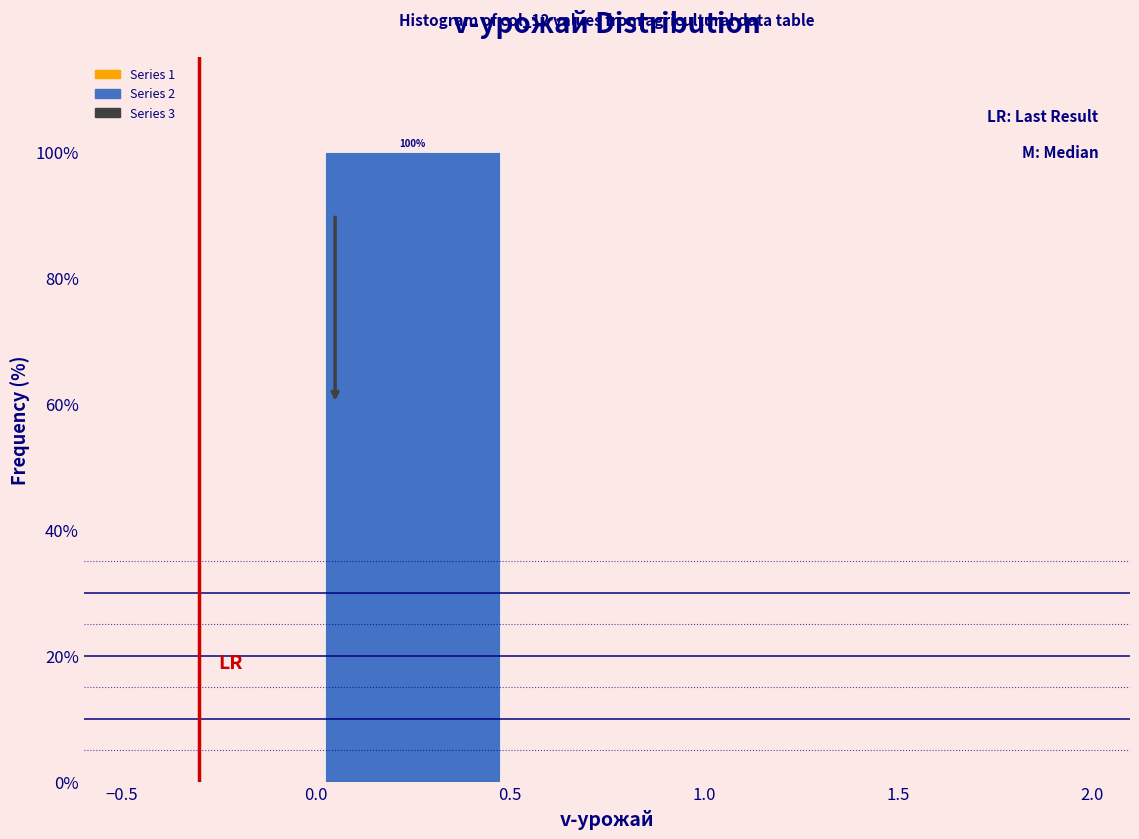

Over which range of the x-axis is the bar tallest?

0.0 to 0.5